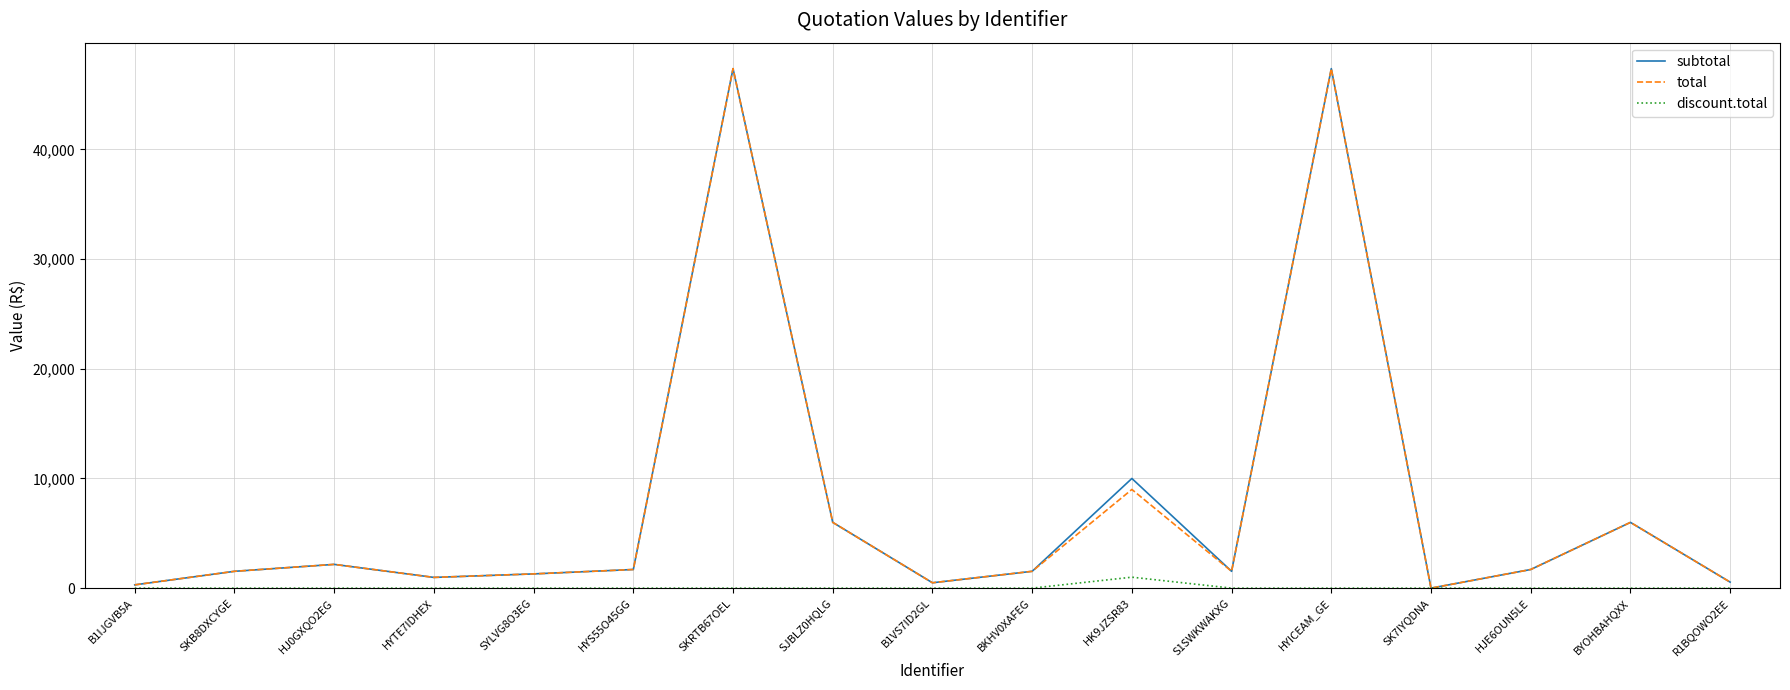

At which label is total closest to 23685?

HK9JZSR83